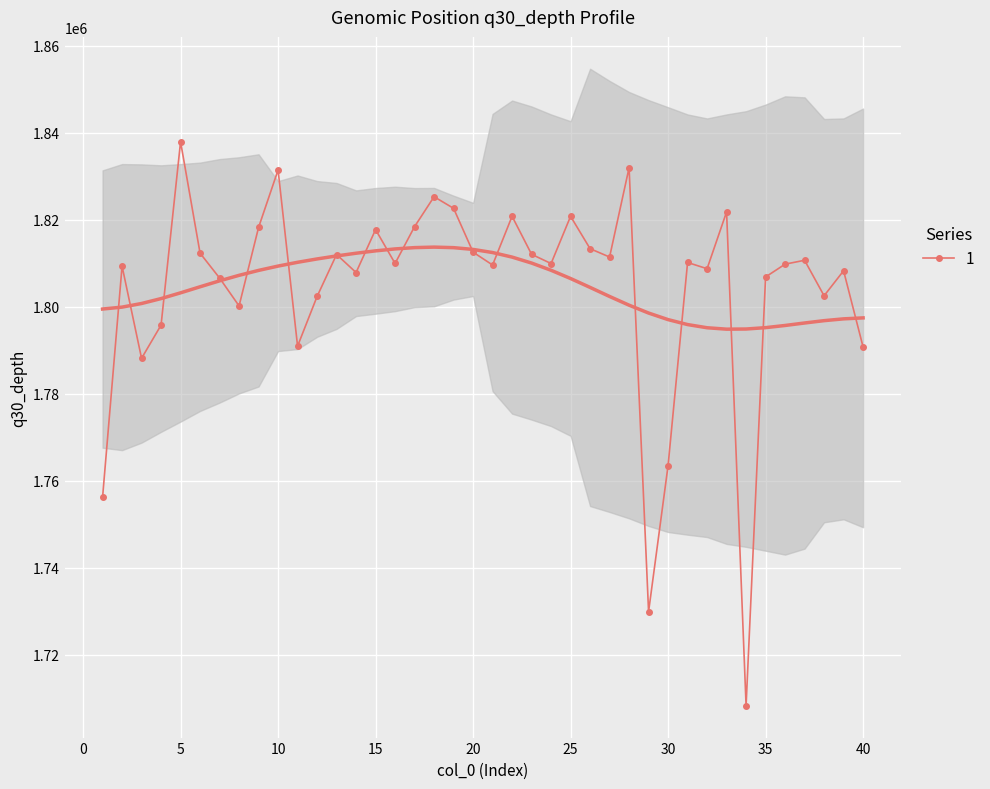

What is the maximum value shown in the chart?

1837957